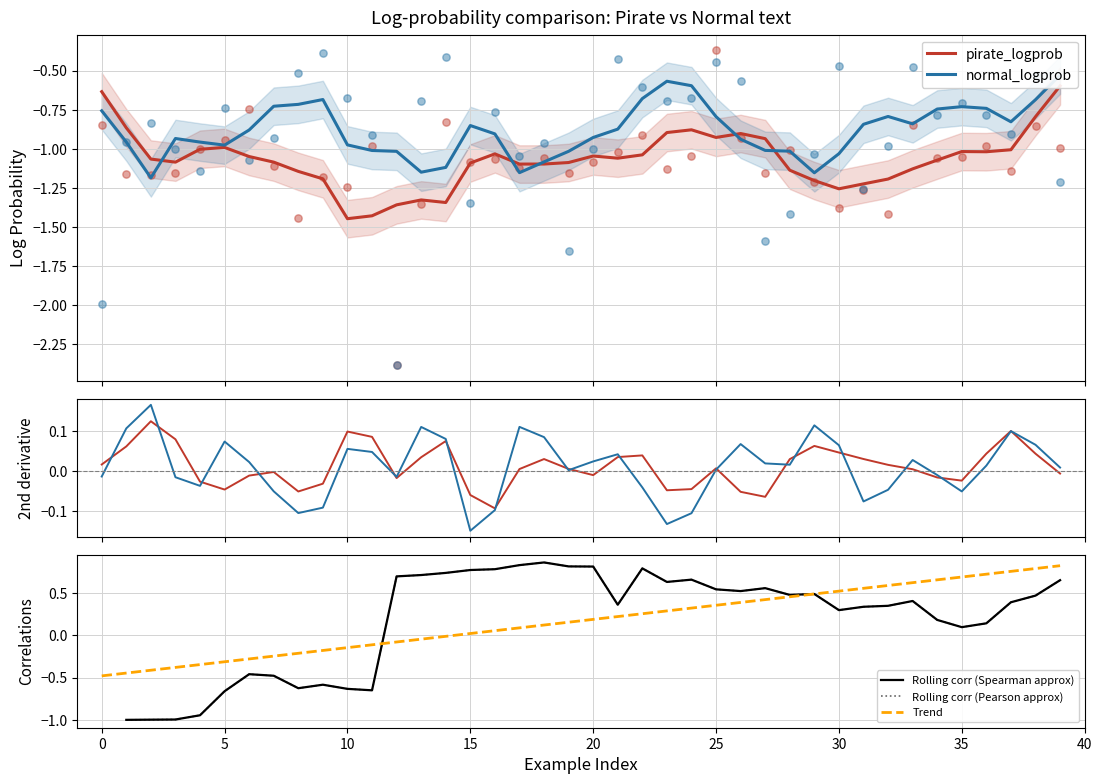

What is the total value across all series at 19?

-2.8